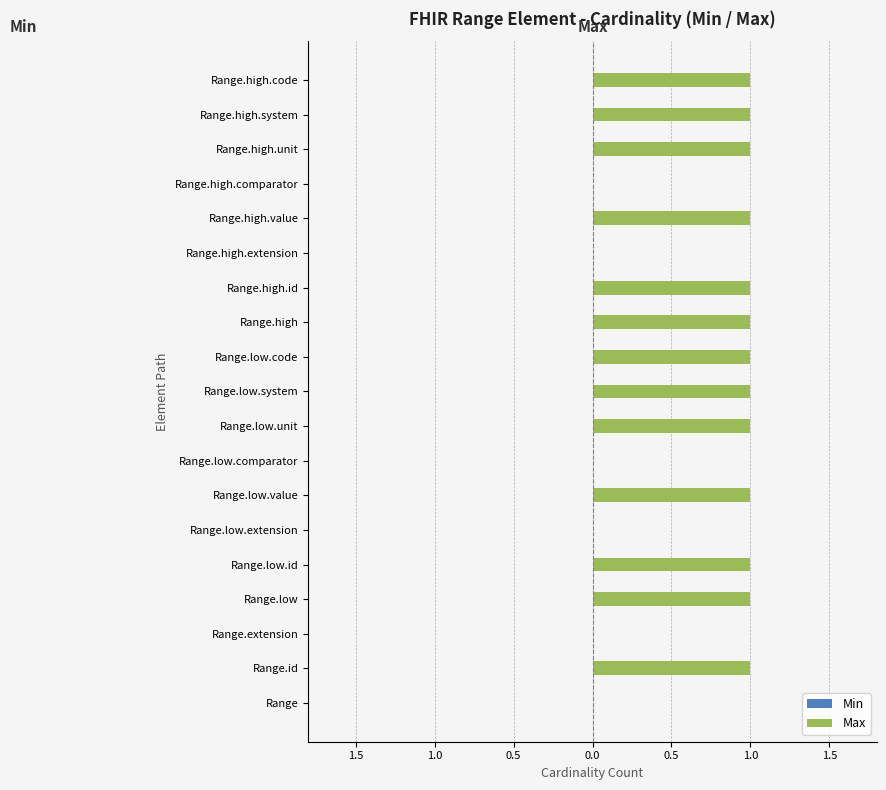

Are the bars horizontal?

Yes